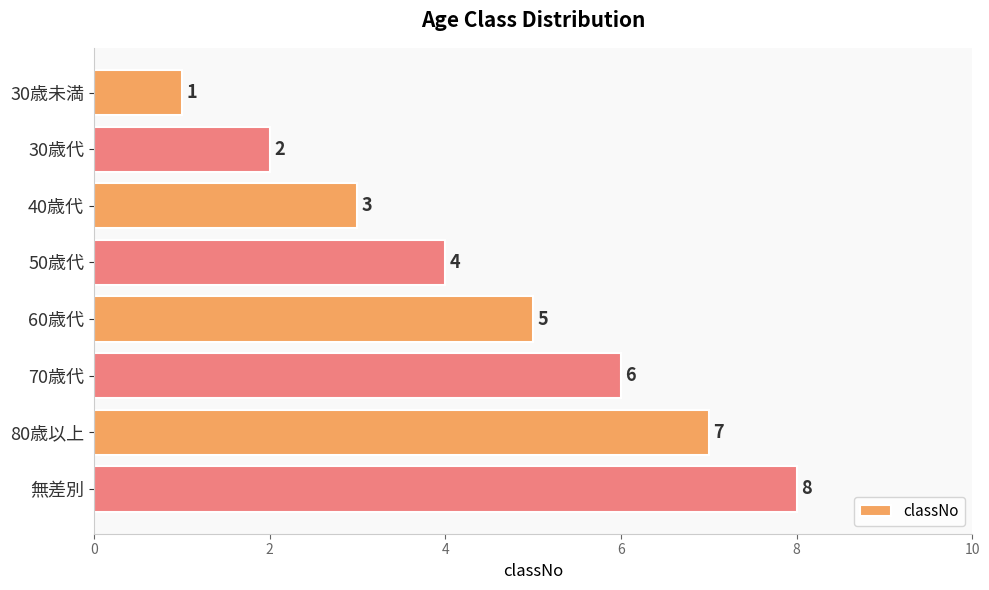

How many categories are shown in the chart?

8